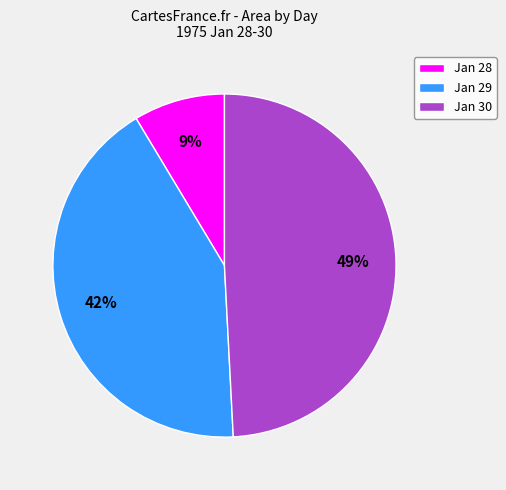

Is the sum of Jan 28 and Jan 29 greater than half?

Yes